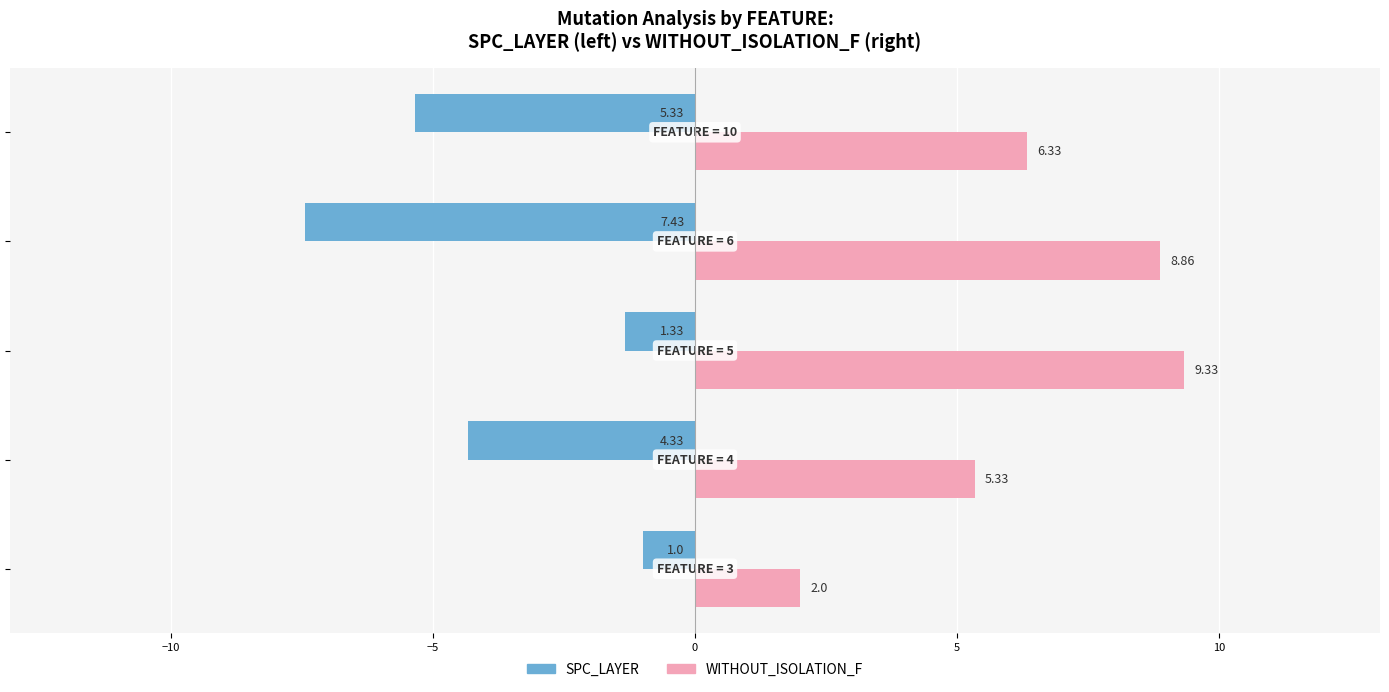

Which series has the widest spread of values?

WITHOUT_ISOLATION_F